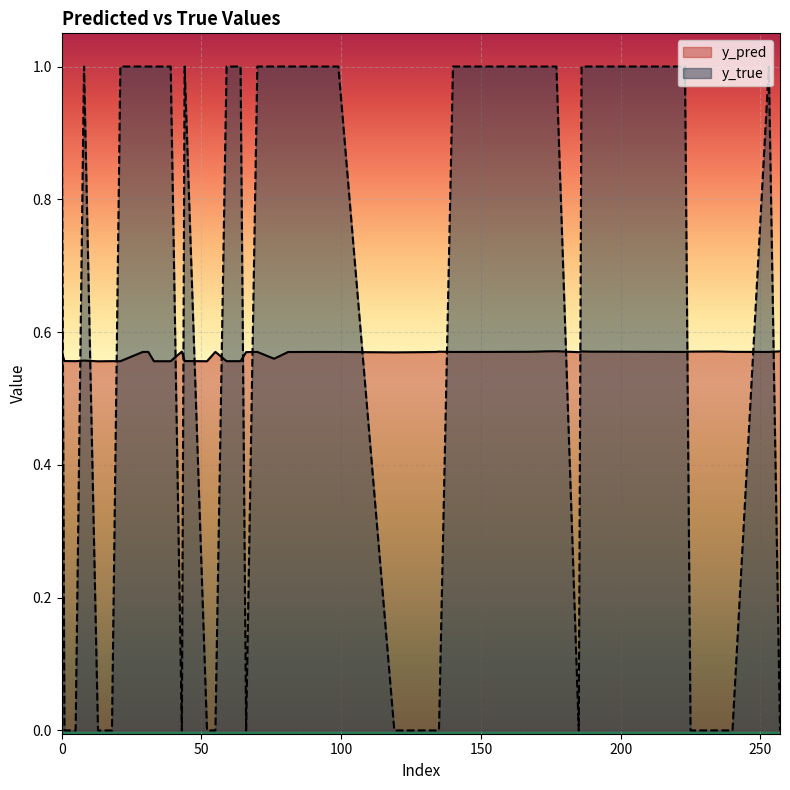

Which series ends up on top after the final intersection of y_true and y_pred?

y_pred